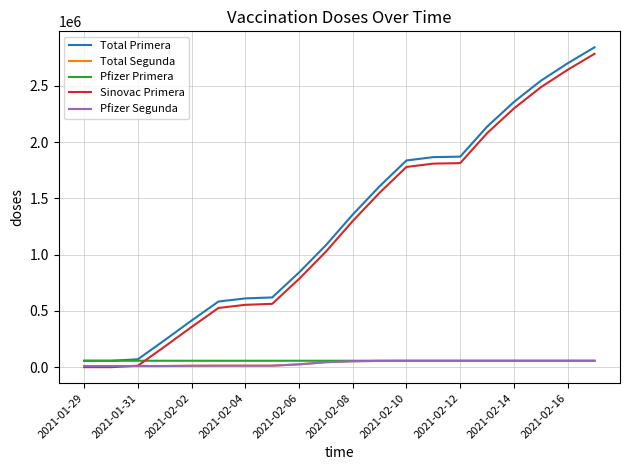

Which series has the largest range (max minus min)?

Total Primera